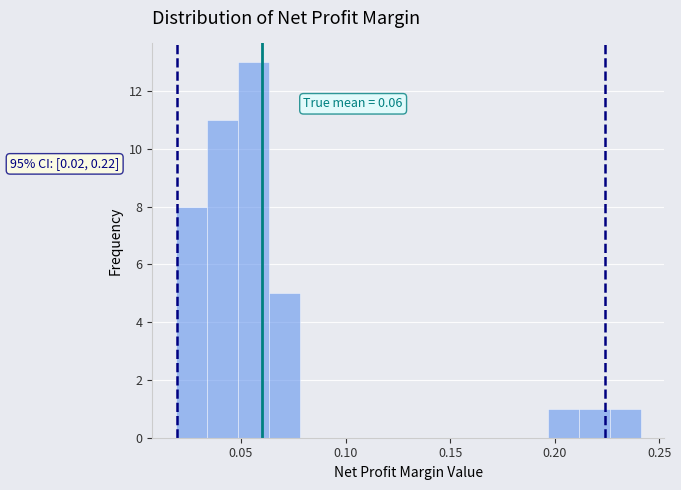

Read against the x-axis, roughly where is the centre of the tallest bar?

0.055